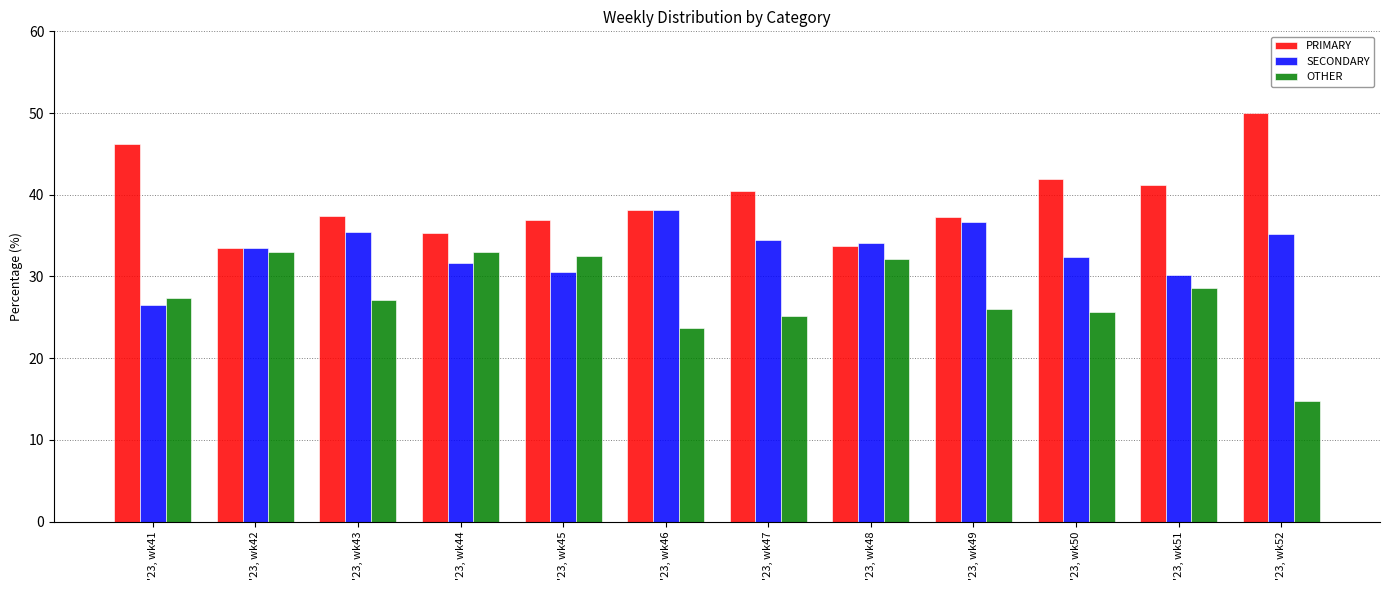

What is the greatest value displayed?

50.0